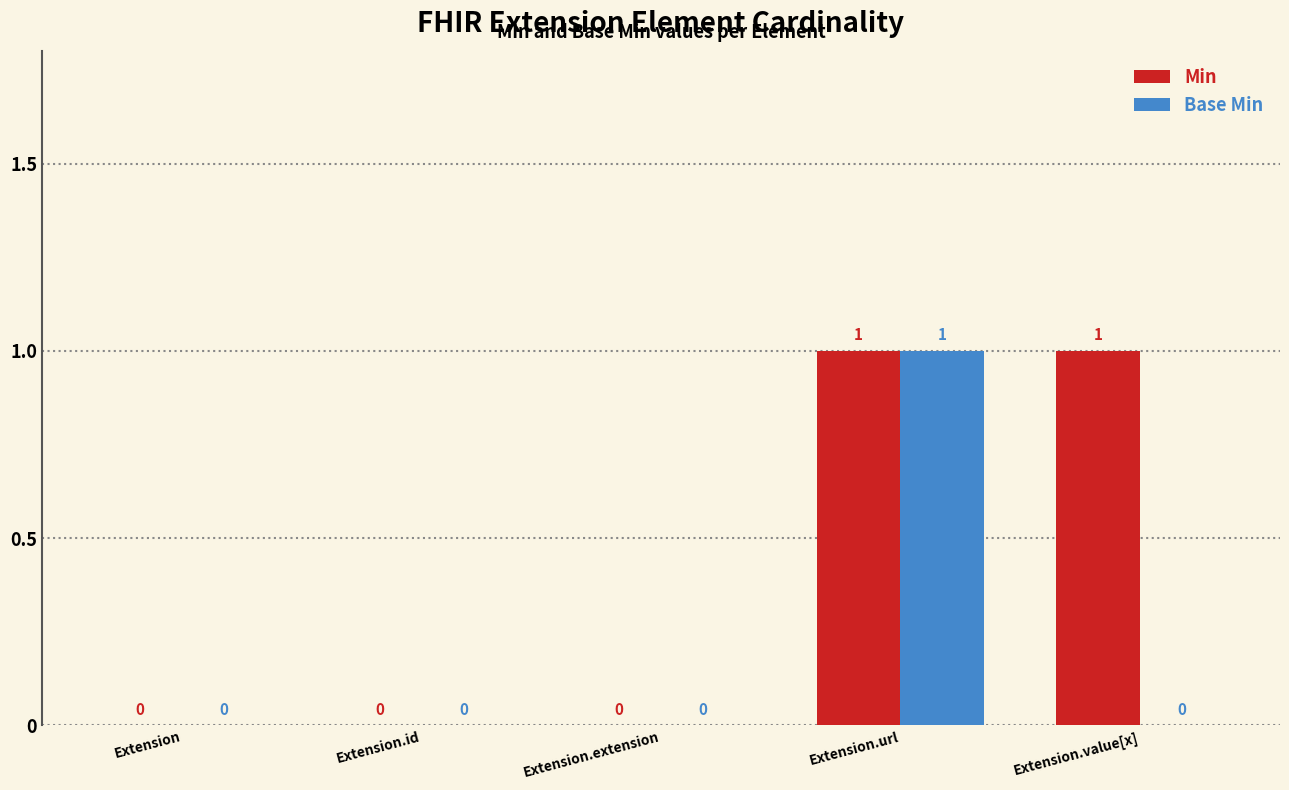

Which series changed the most between Extension and Extension.value[x]?

Min